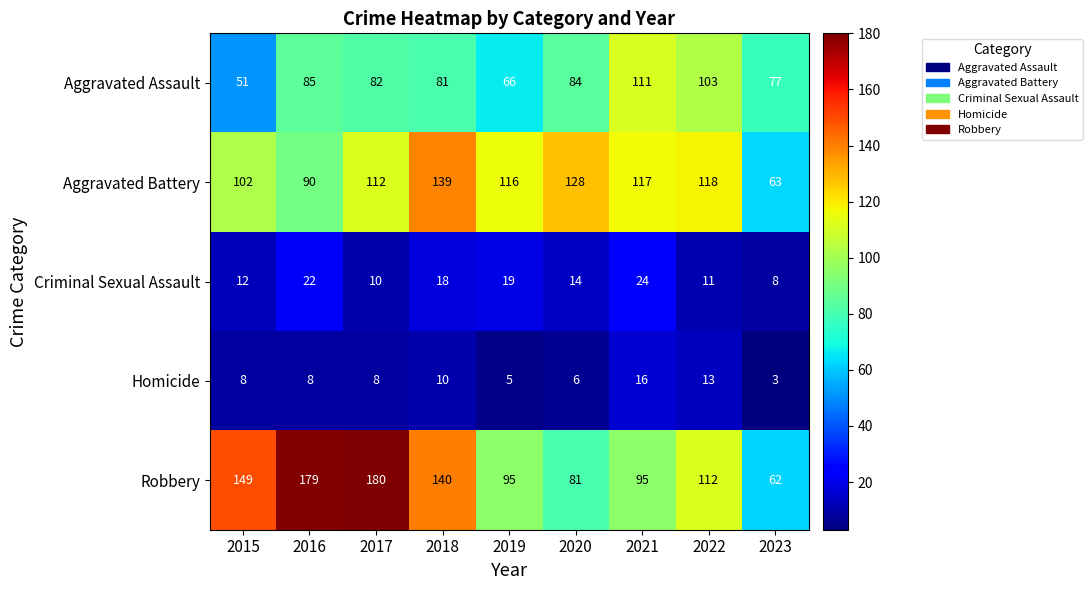

What value does the Aggravated Battery series have at 2022, to the nearest 5?

120